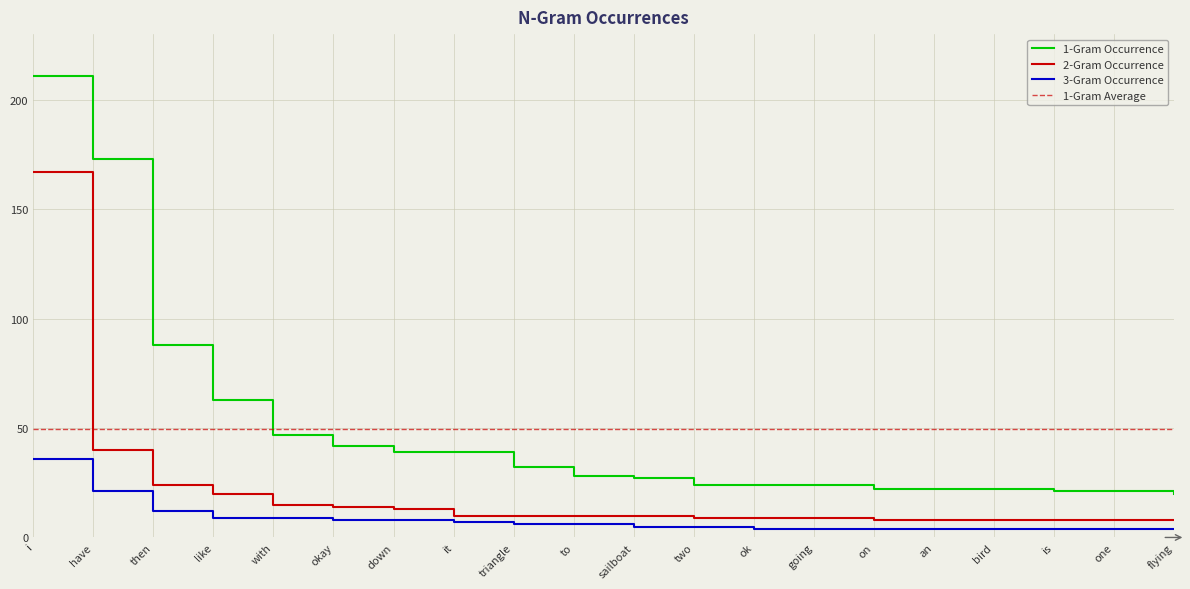

True or false: 3-Gram Occurrence has more than 1 interior local peaks.

False